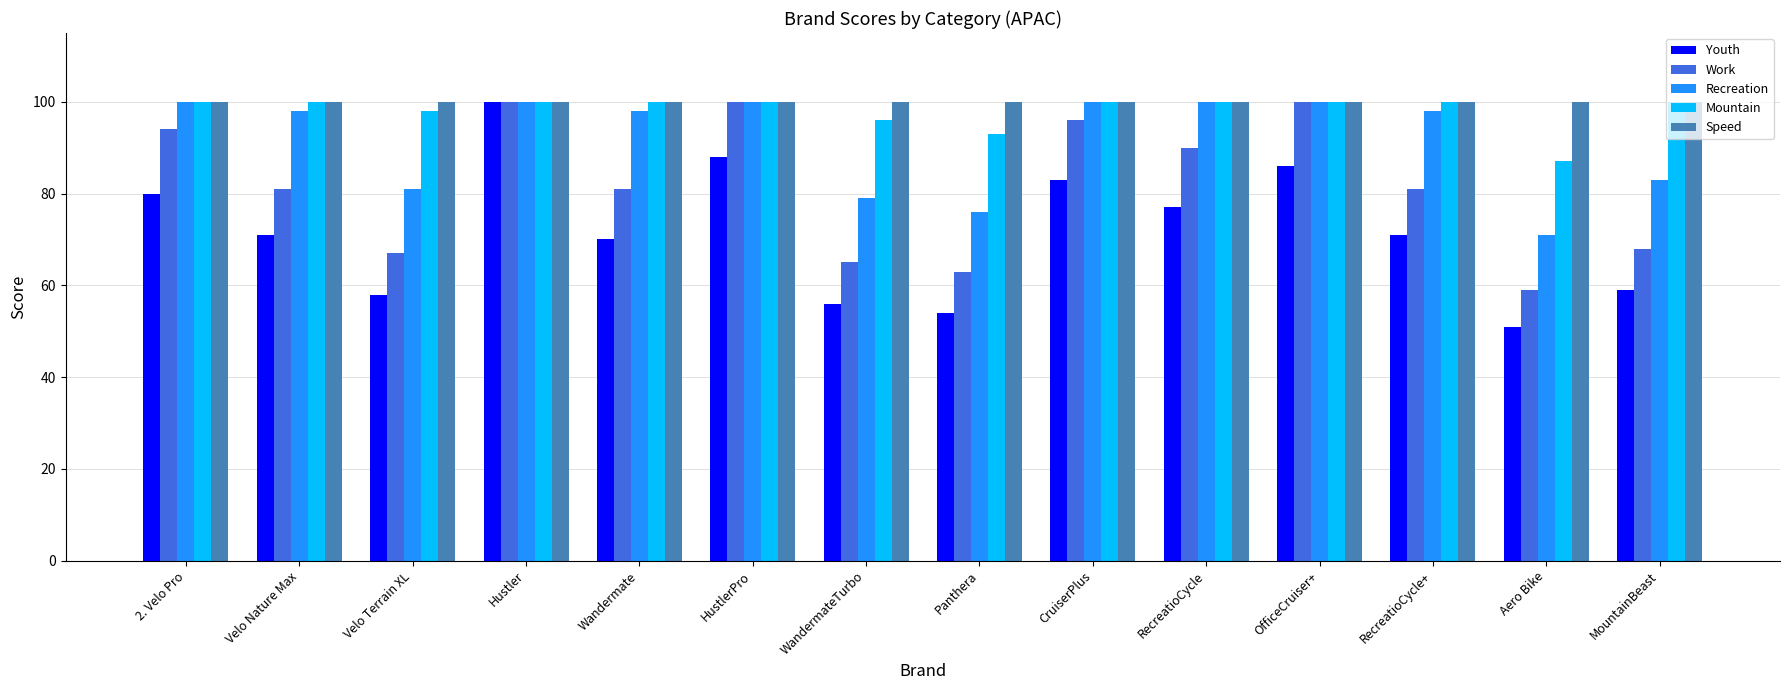

What position from the right is CruiserPlus?

6